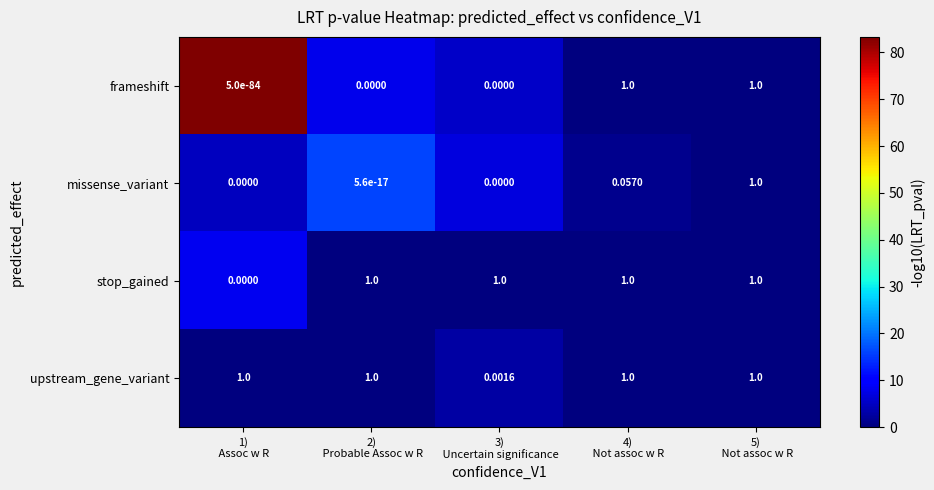

What is the difference between the highest and lowest values at 1)
 Assoc w R?

1.0